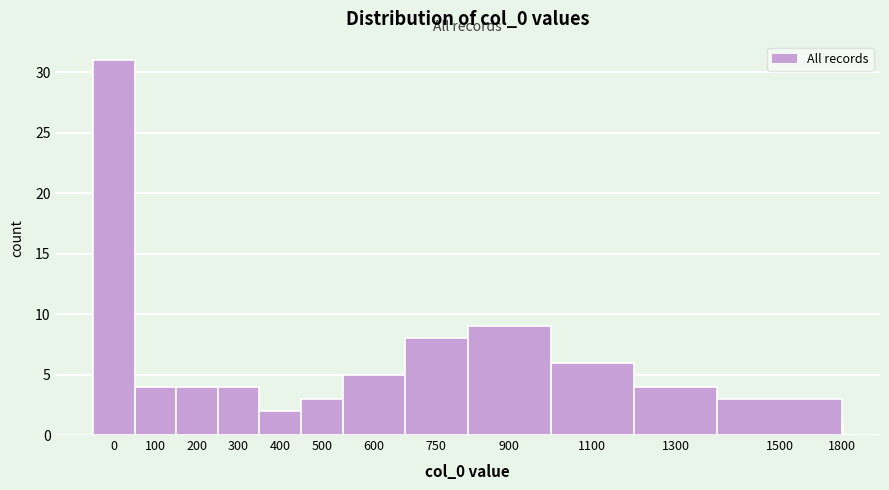

Reading right to left, what are all the values shown in this chart?

1800=1	1500=3	1300=4	1100=6	900=9	750=8	600=5	500=3	400=2	300=4	200=4	100=4	0=31